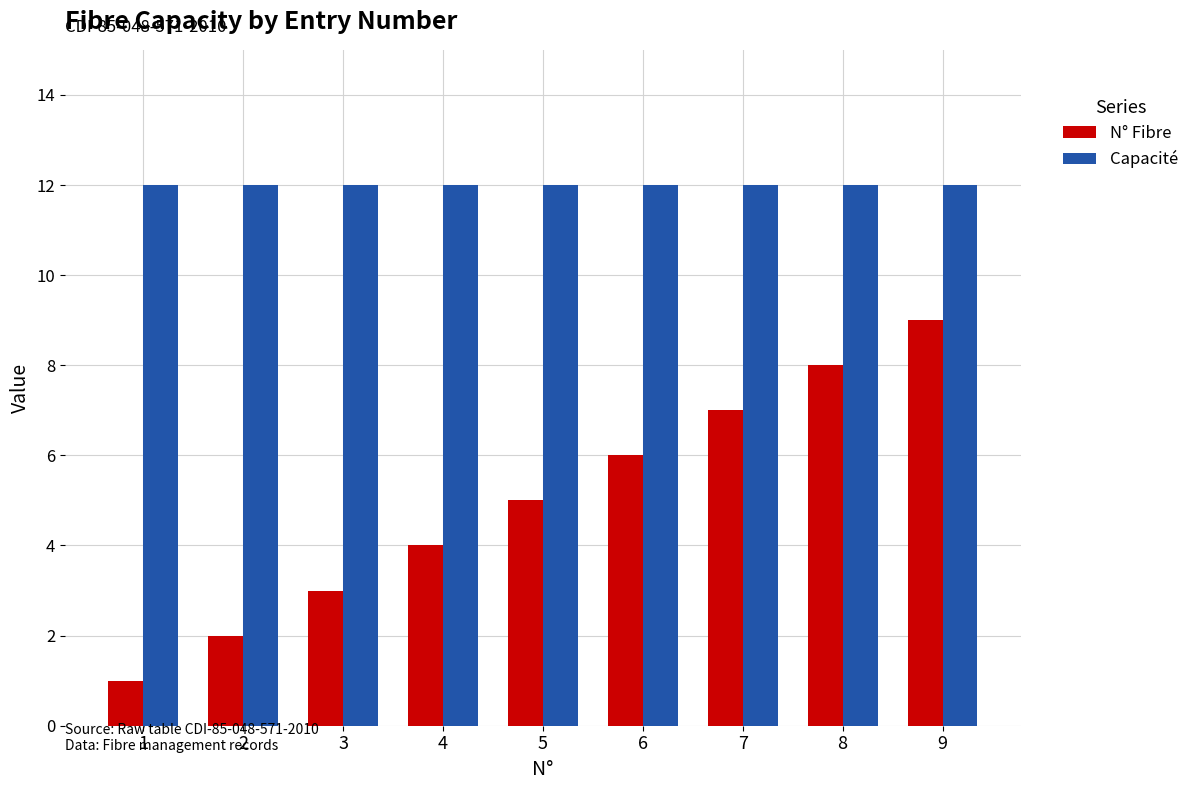

List the series in order of their peak value, highest first.

Capacité, N° Fibre